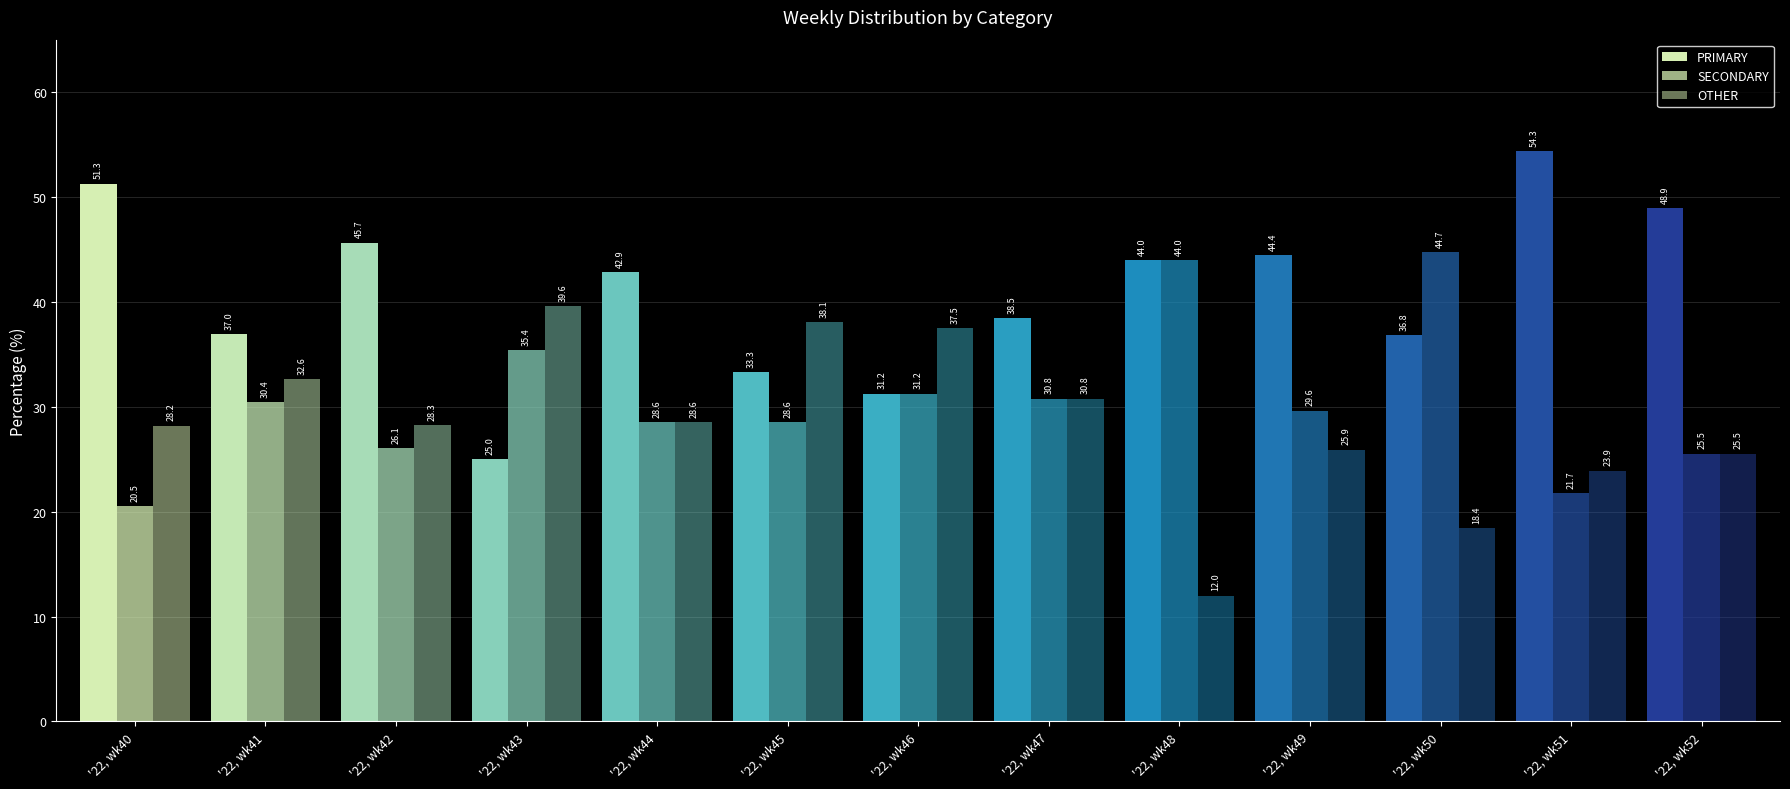

Which category has the highest value in the PRIMARY series?

'22, wk51